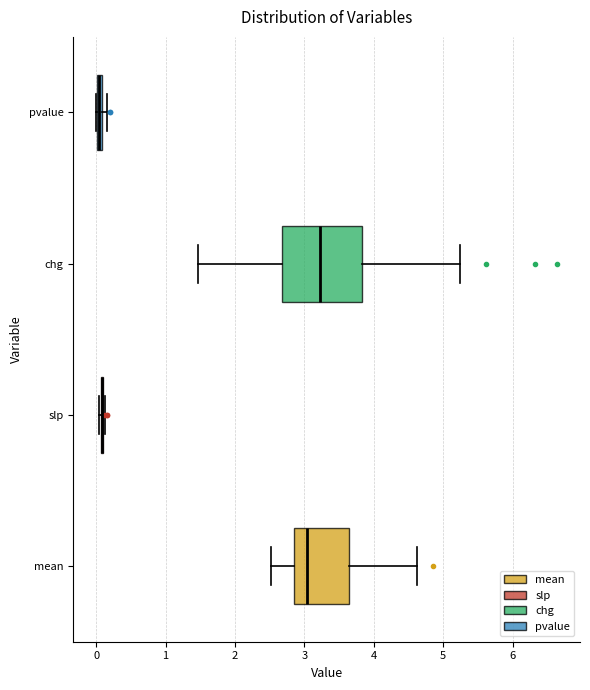

Where is the left edge of the box for mean on the x-axis? The values are not printed on the chart, so give them approximately, as read against the axis.

2.9